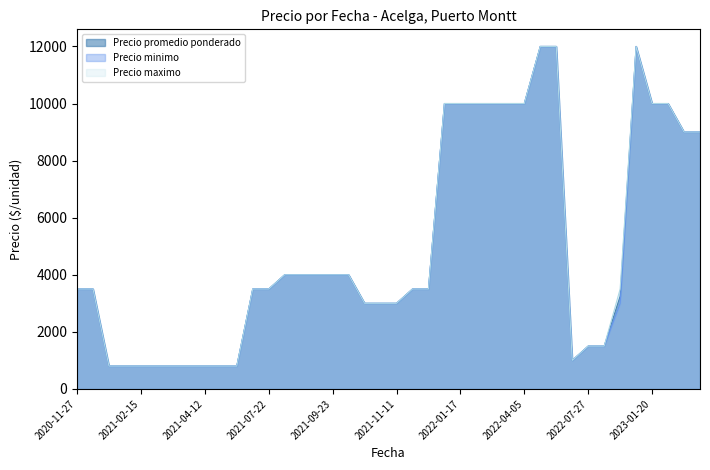

True or false: Precio minimo and Precio maximo cross at least once.

False